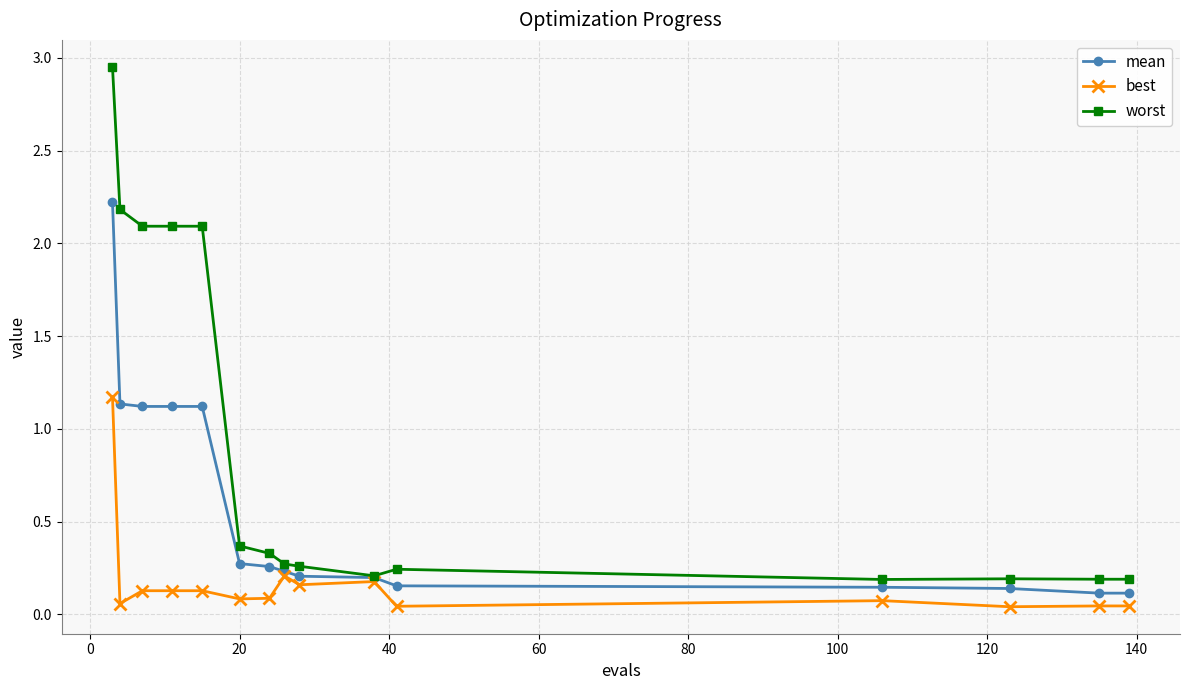

At how many categories does at least one series exceed 0?

15